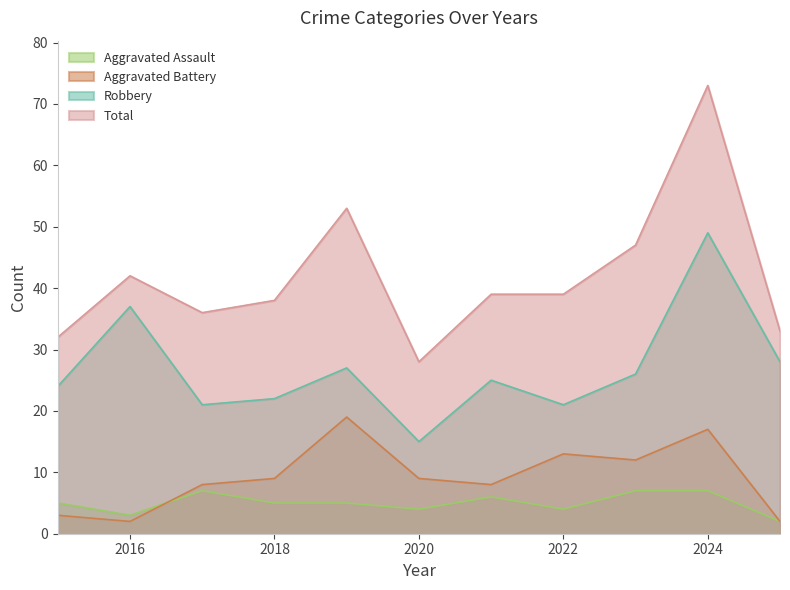

True or false: Robbery and Aggravated Battery intersect in this chart.

False